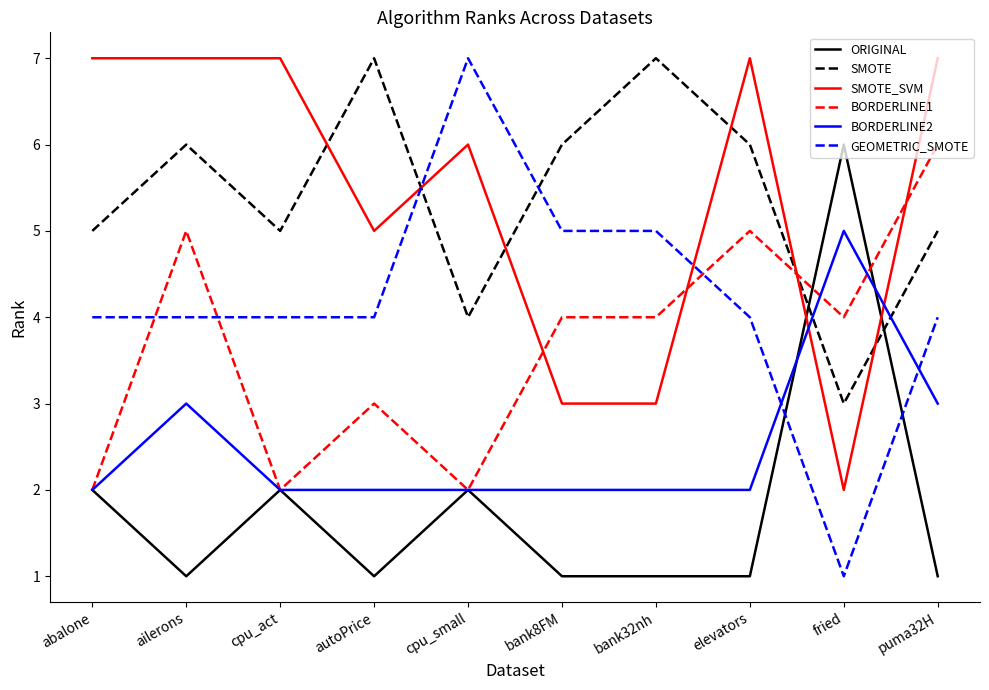

What is the difference between the maximum and minimum values in the ORIGINAL series?

5